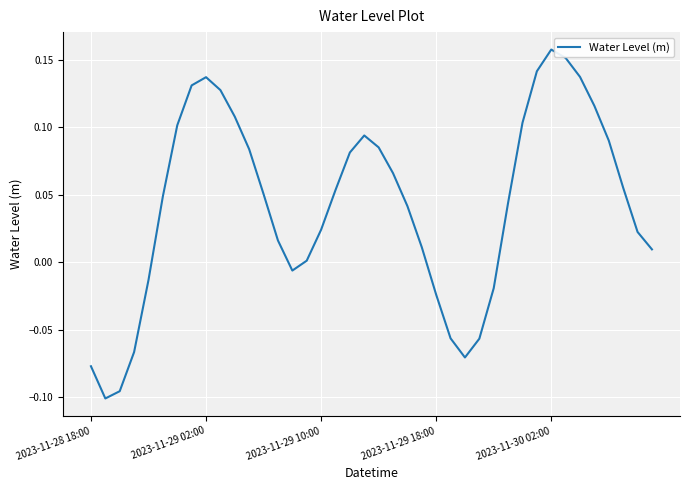

What is the difference between the maximum and minimum values?

0.3